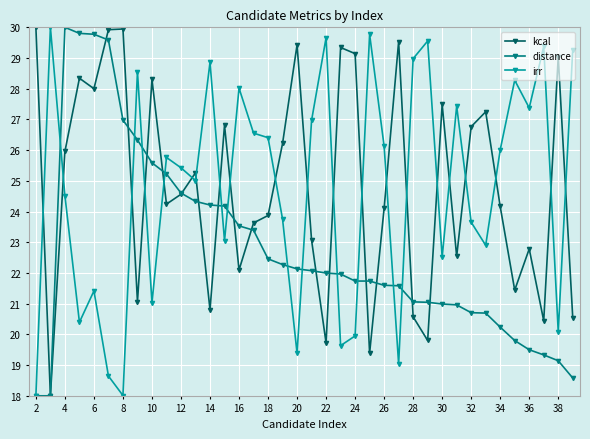

What is the highest value of the kcal series?

30.0